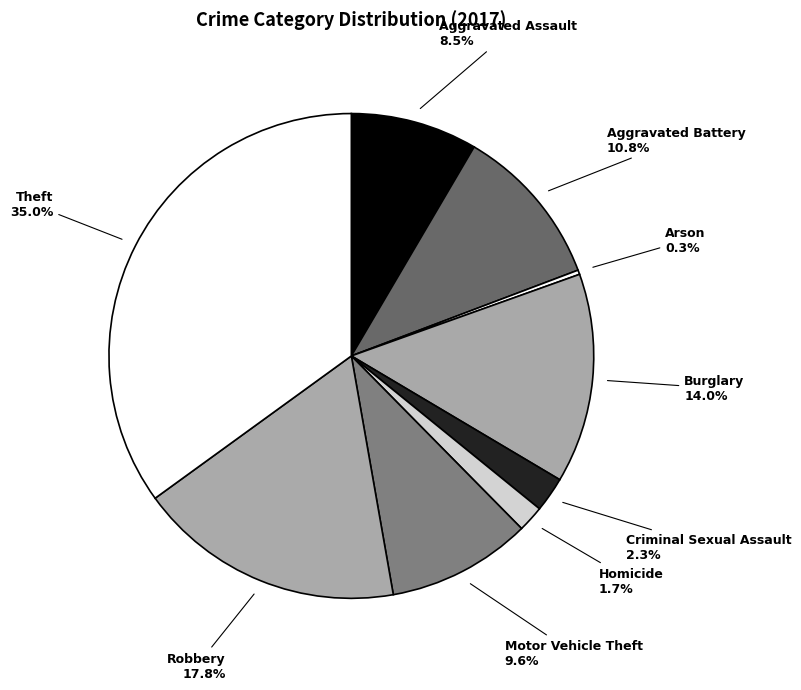

To the nearest percent, what is the combined percentage of Criminal Sexual Assault and Theft?

37%